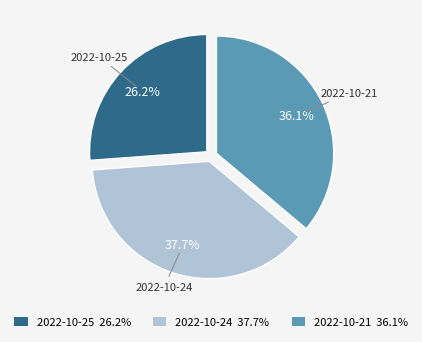

True or false: 2022-10-24 accounts for 32% of the total.

False